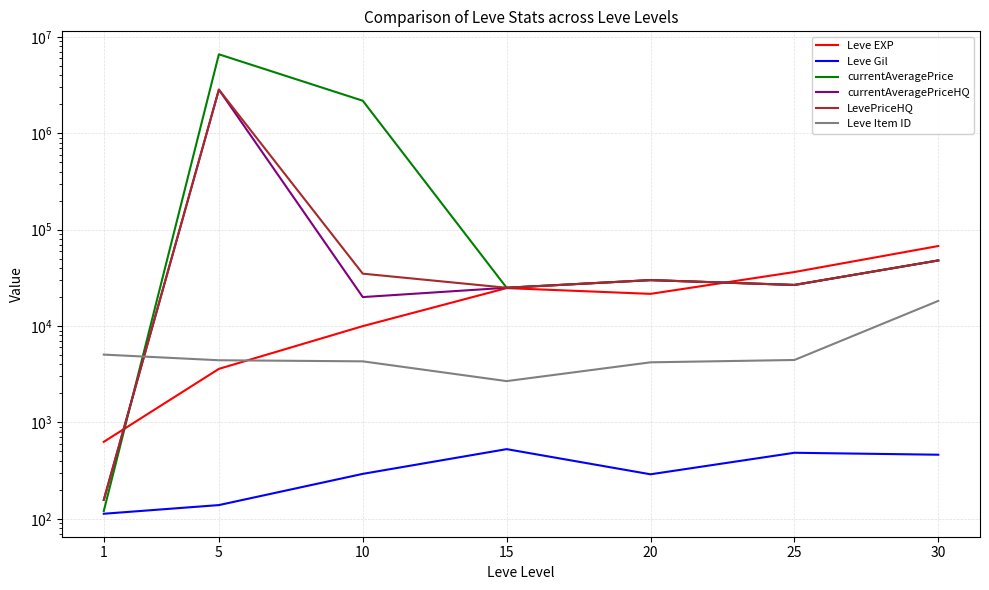

How many distinct data groups are displayed?

6